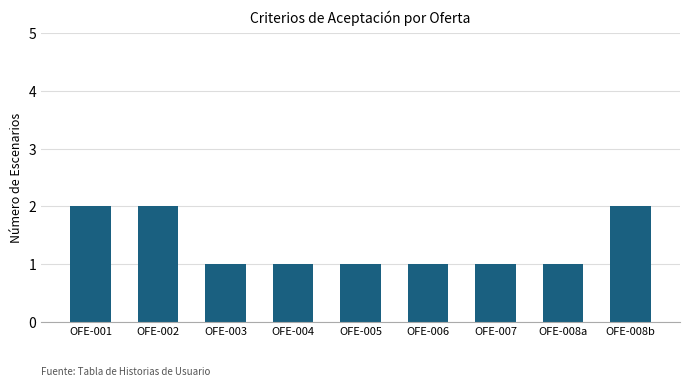

How many bars are there in total?

9